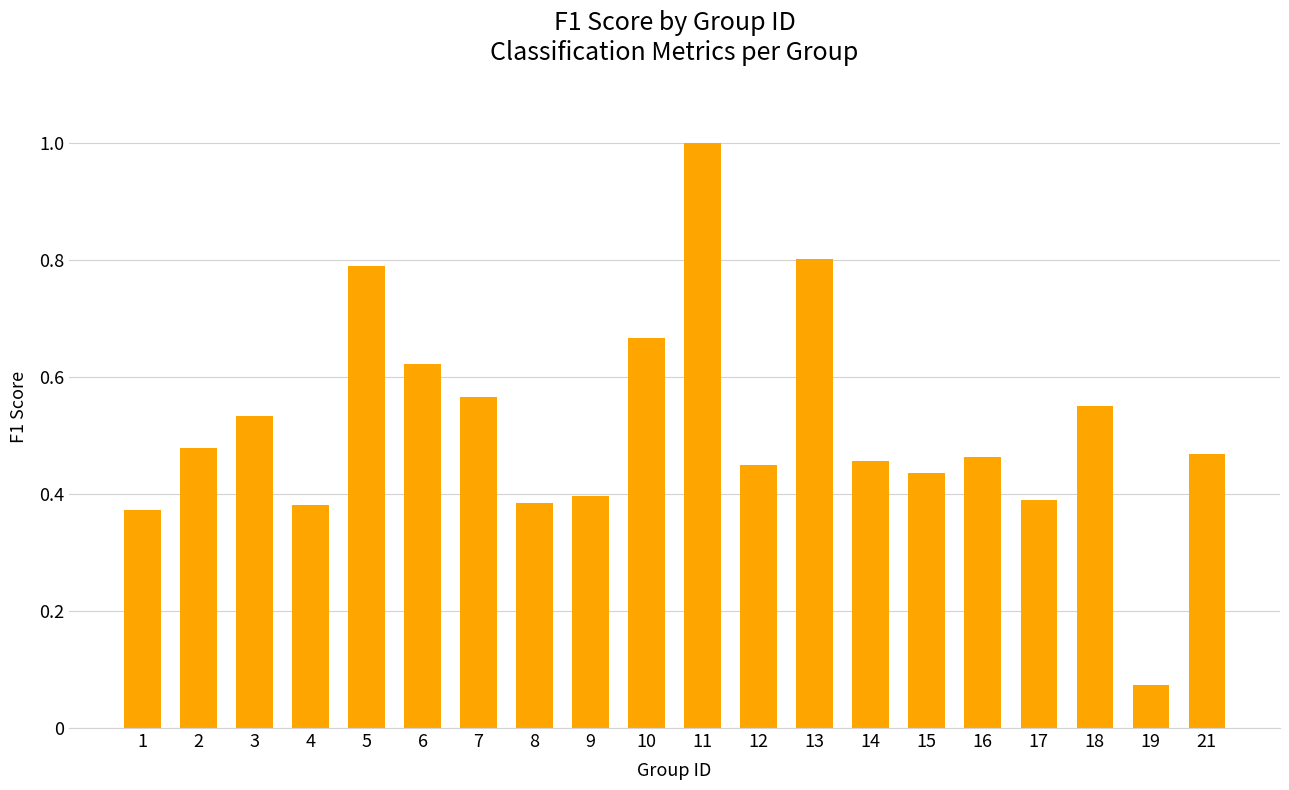

Which category has the highest value across all series?

11